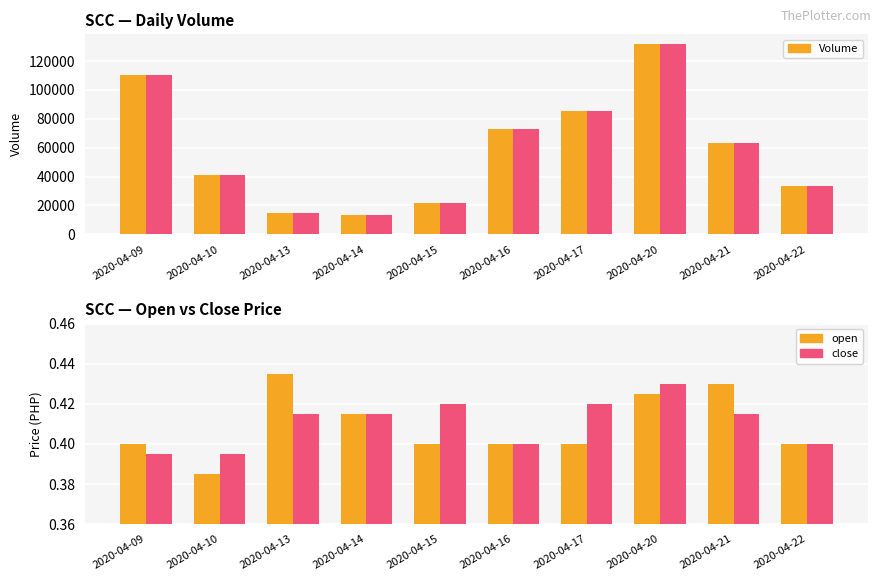

Is it true that open equals 0.4 at 2020-04-14?

True